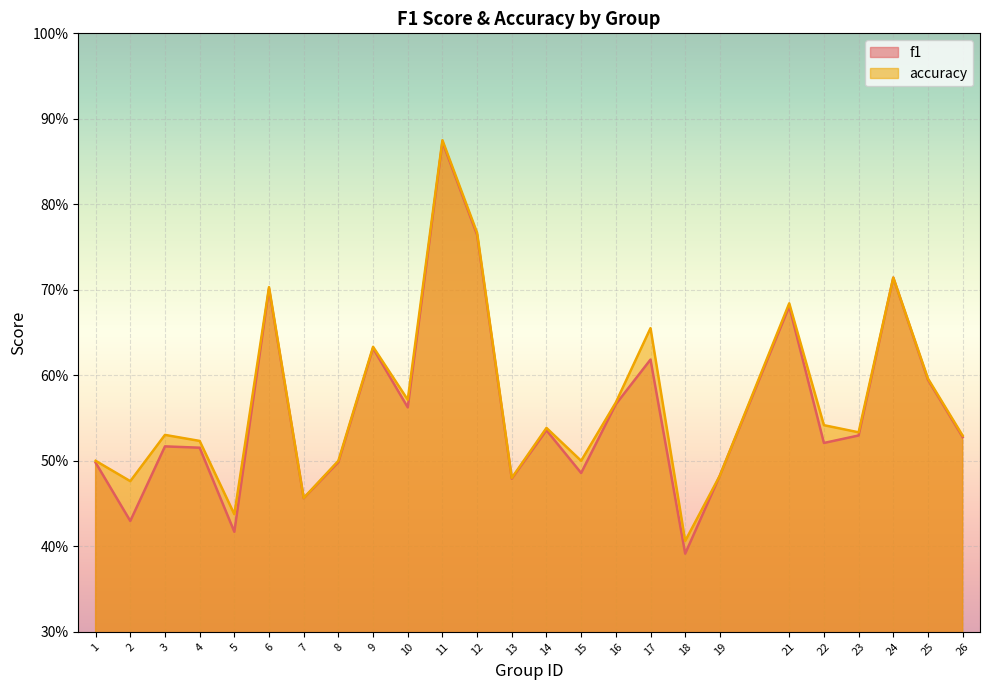

What is the sum of the accuracy values at 23 and 8?

1.0